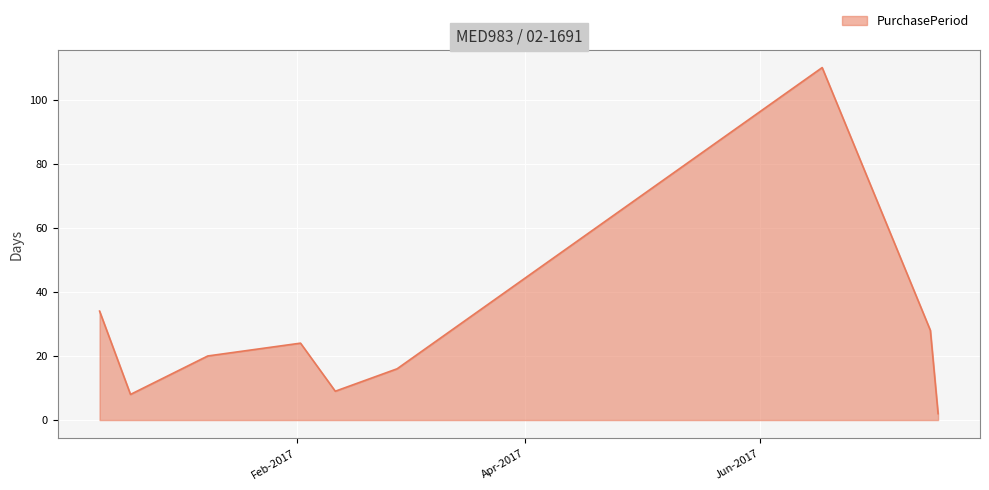

What is the greatest value displayed?

110